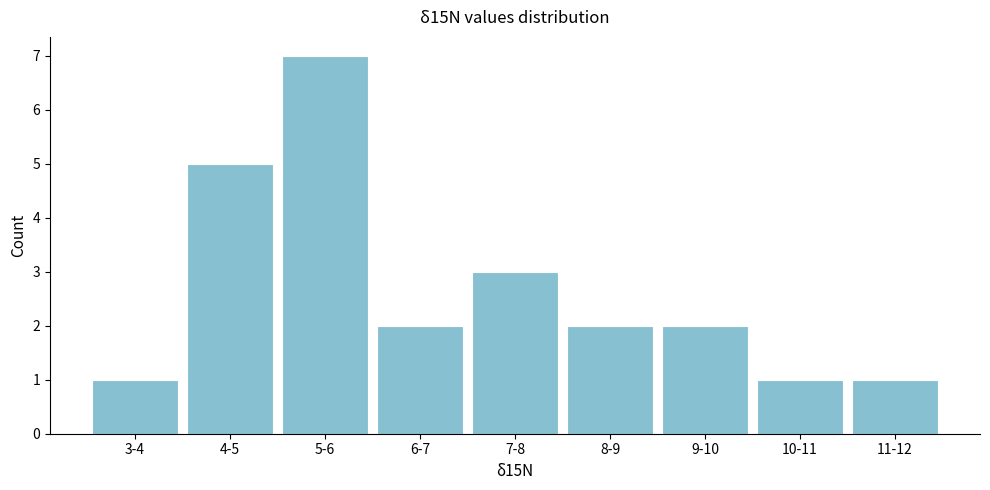

Reading left to right, what are all the values shown in this chart?

1	5	7	2	3	2	2	1	1